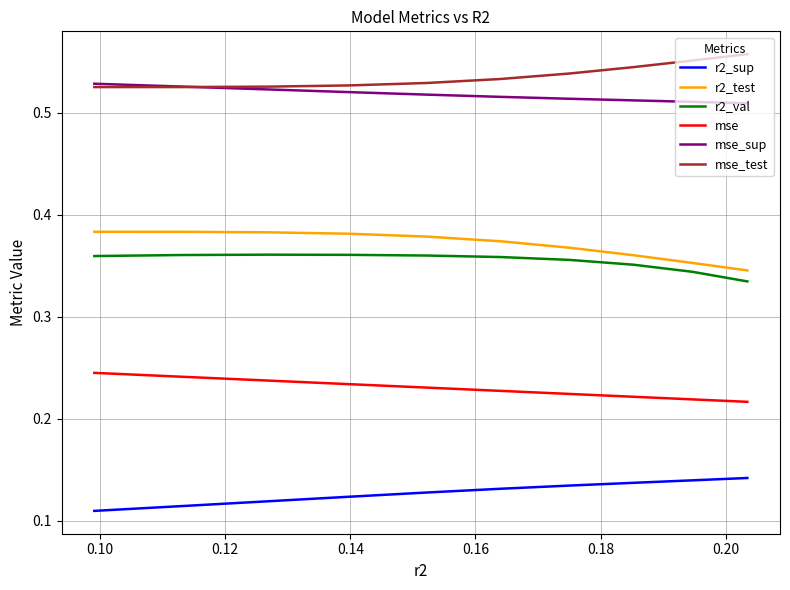

Read the mse_sup value at 0.20.

0.5